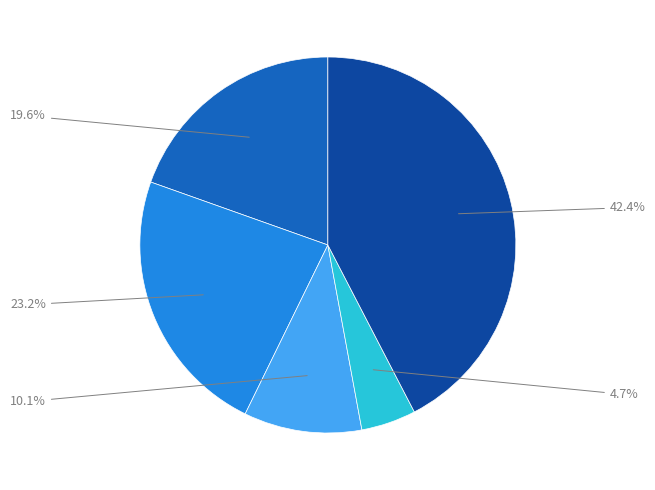

Is there any slice that represents more than half of the pie?

No